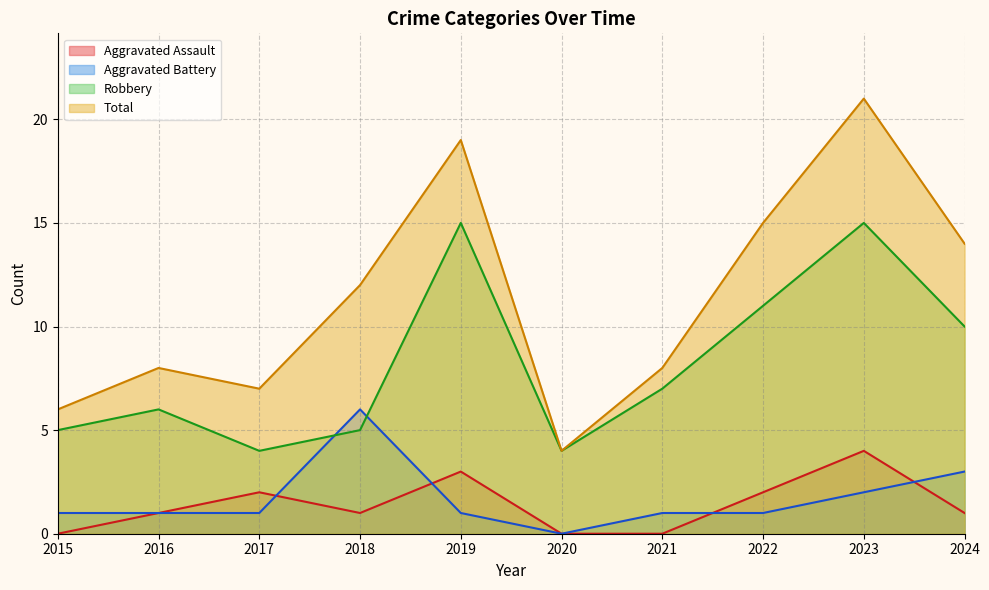

Is it true that Aggravated Battery equals 6 at 2018?

True